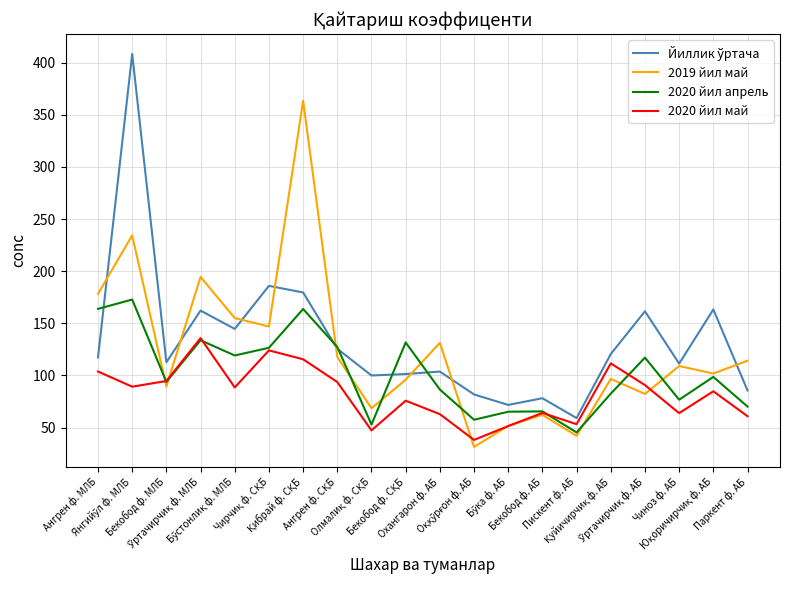

What is the greatest value displayed?

408.4